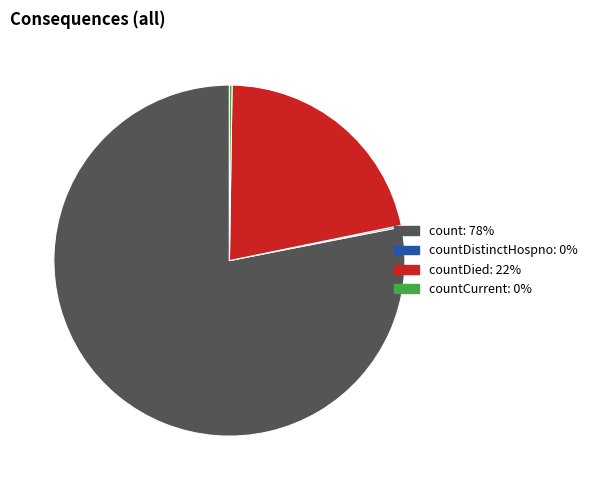

Is there a majority slice in this chart?

Yes